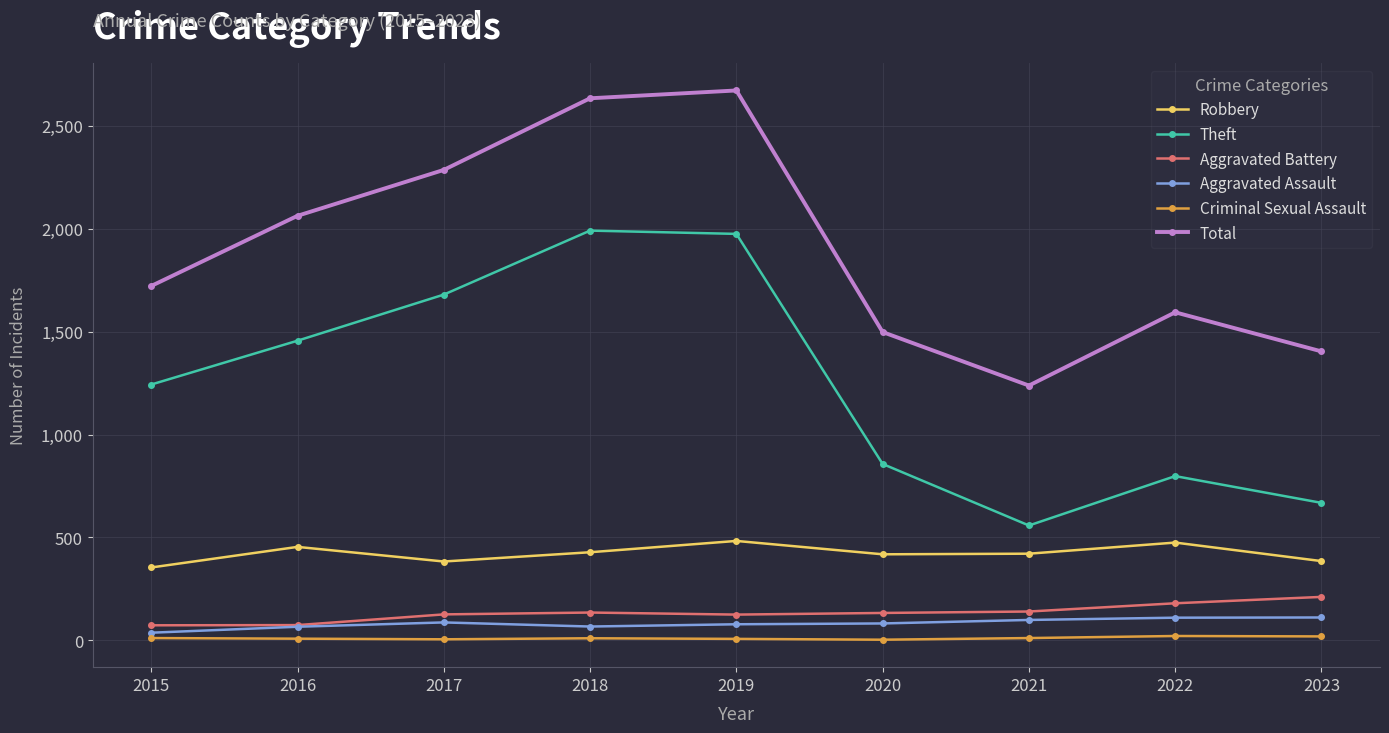

True or false: Robbery and Aggravated Battery intersect in this chart.

False